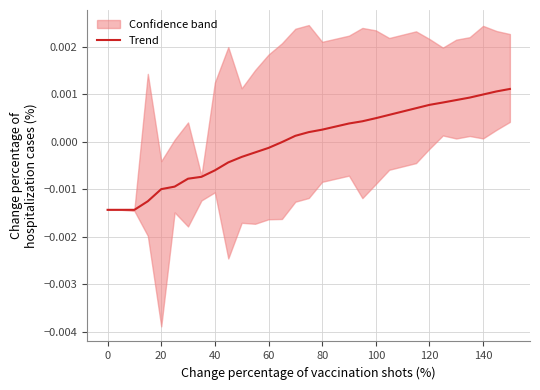

How many positive values are there?

17